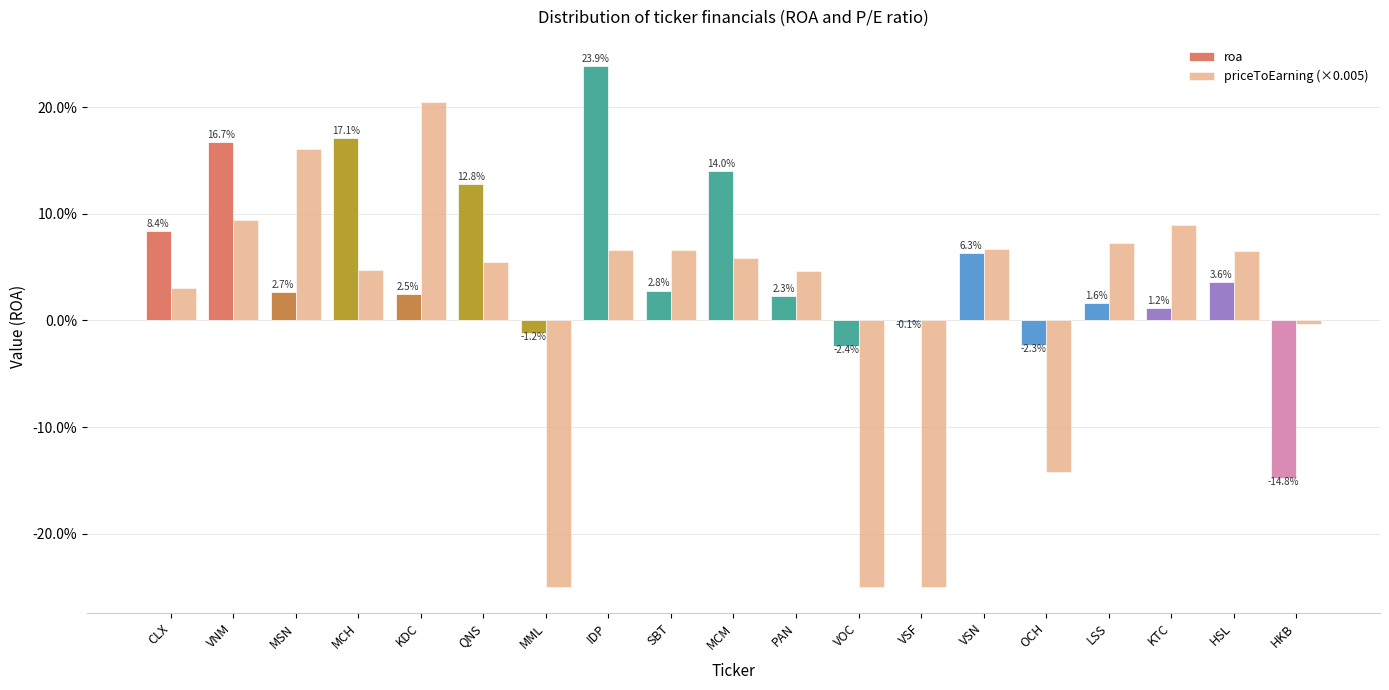

Are the bars grouped side by side (vs. stacked)?

Yes